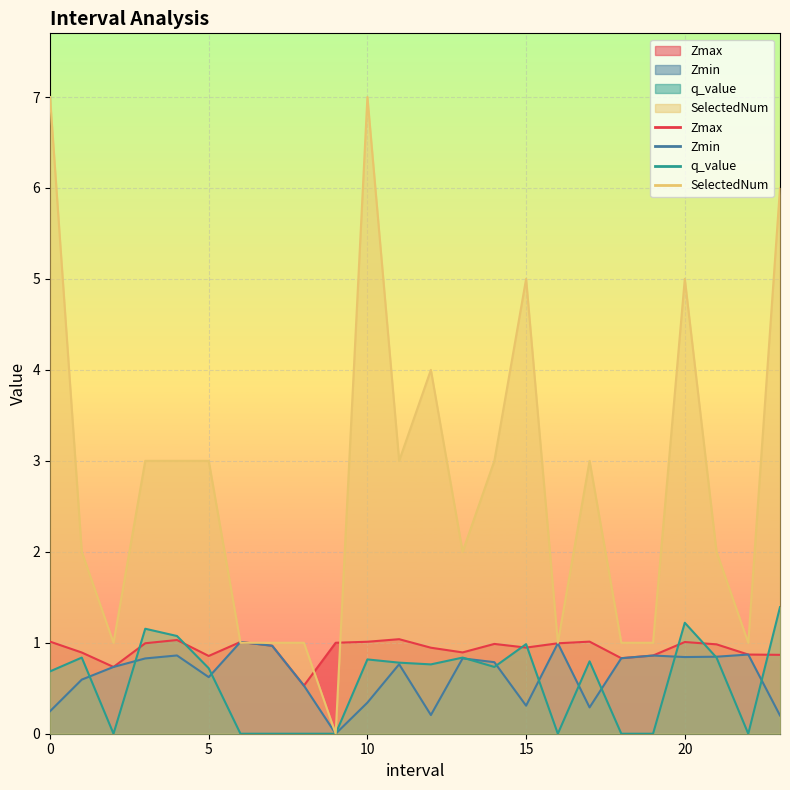

What is the difference between the maximum and minimum values in the Zmax series?

0.5